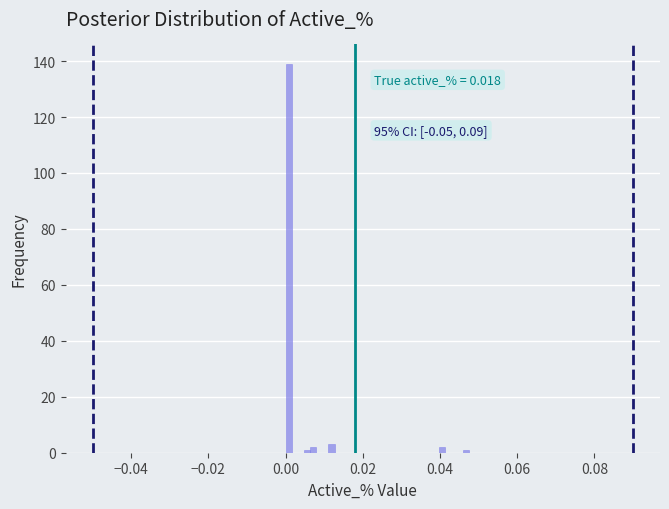

Read against the x-axis, roughly where is the centre of the tallest bar?

0.000